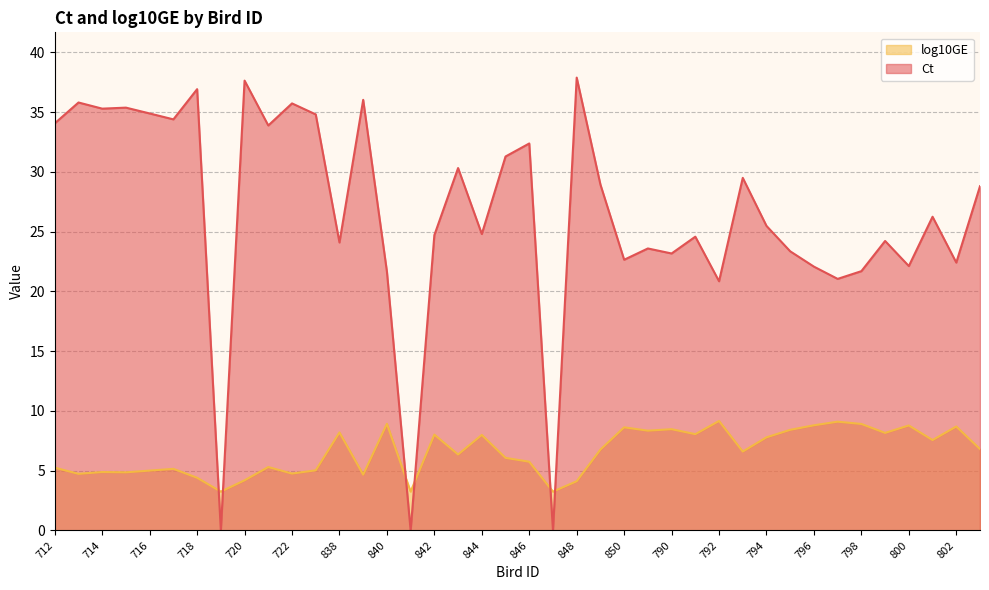

At which category is the sum across all series the highest?

848